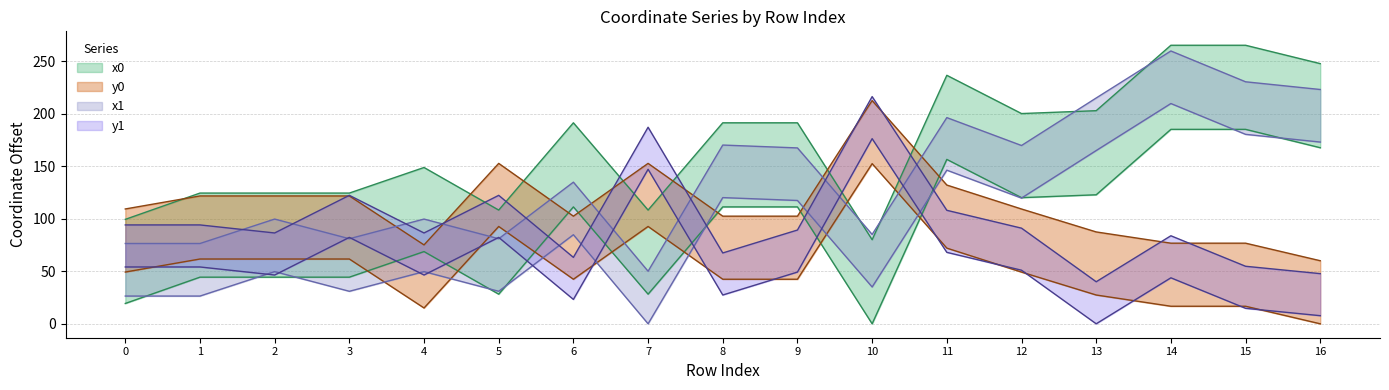

What is the difference between the x0 values at 3 and 14?

140.6